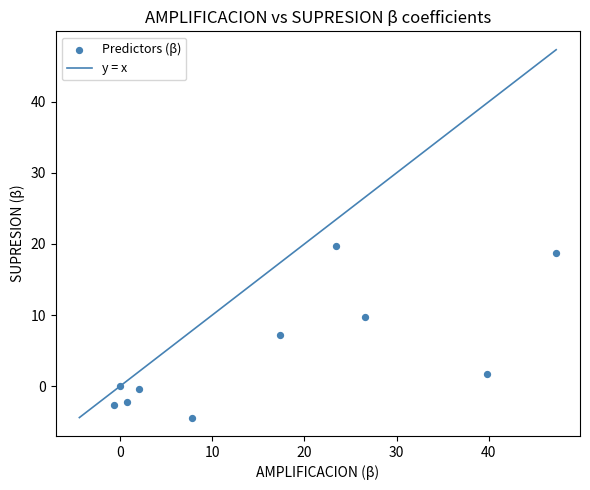

What is the average X value?

16.4